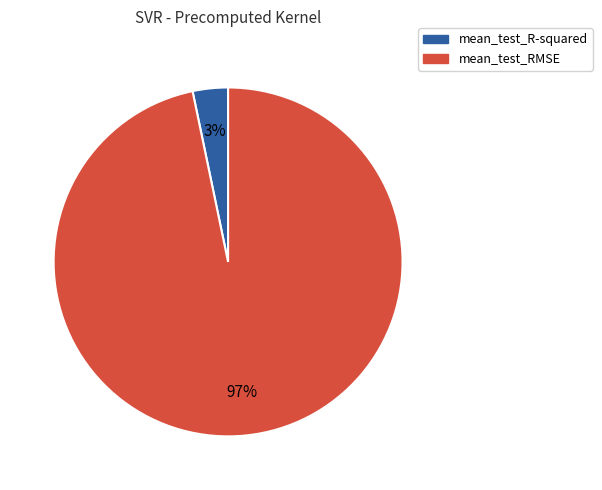

What is the smallest slice in the pie chart?

mean_test_R-squared